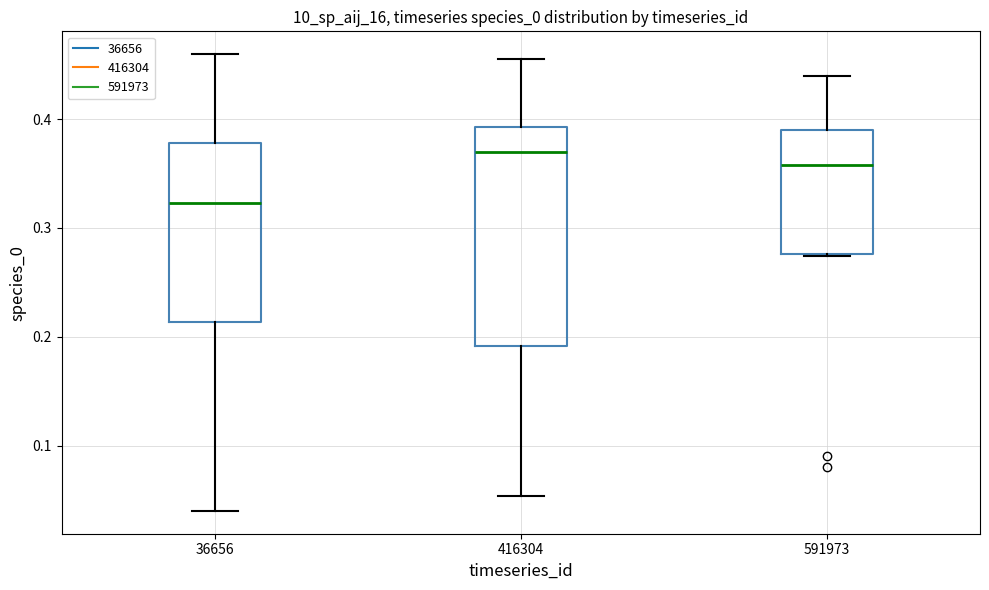

Comparing the boxes themselves (not the whiskers), which one is the tallest?

416304